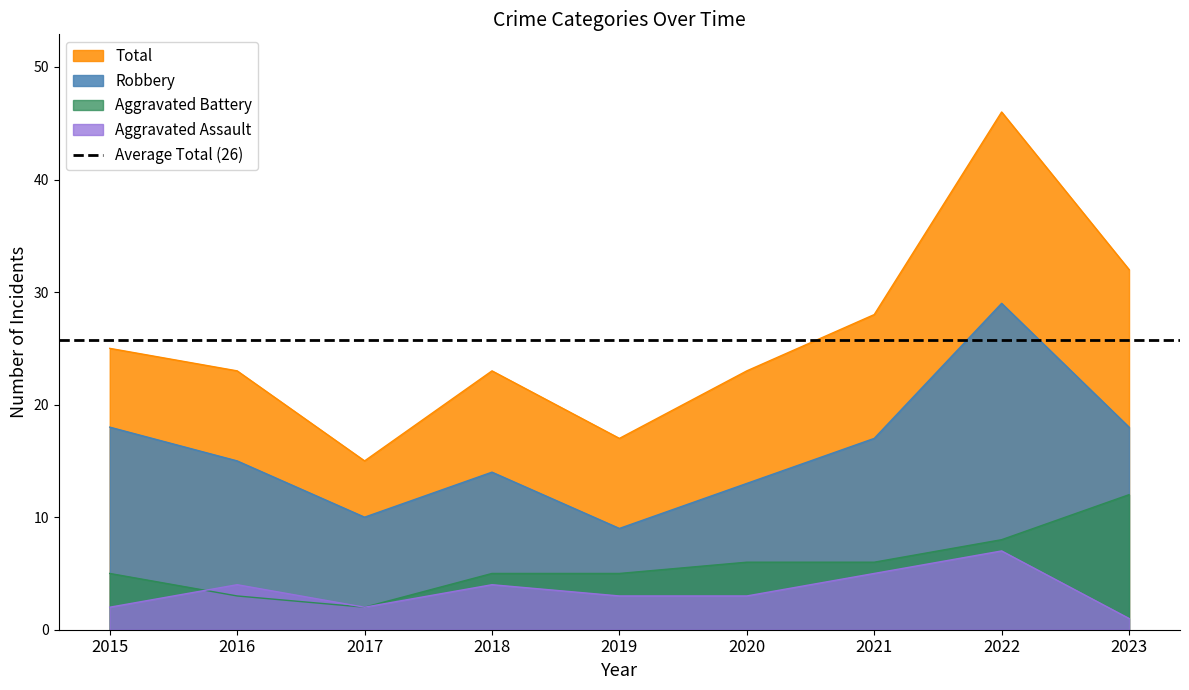

Is the value of Total at 2023 greater than the value of Aggravated Assault at 2016?

Yes